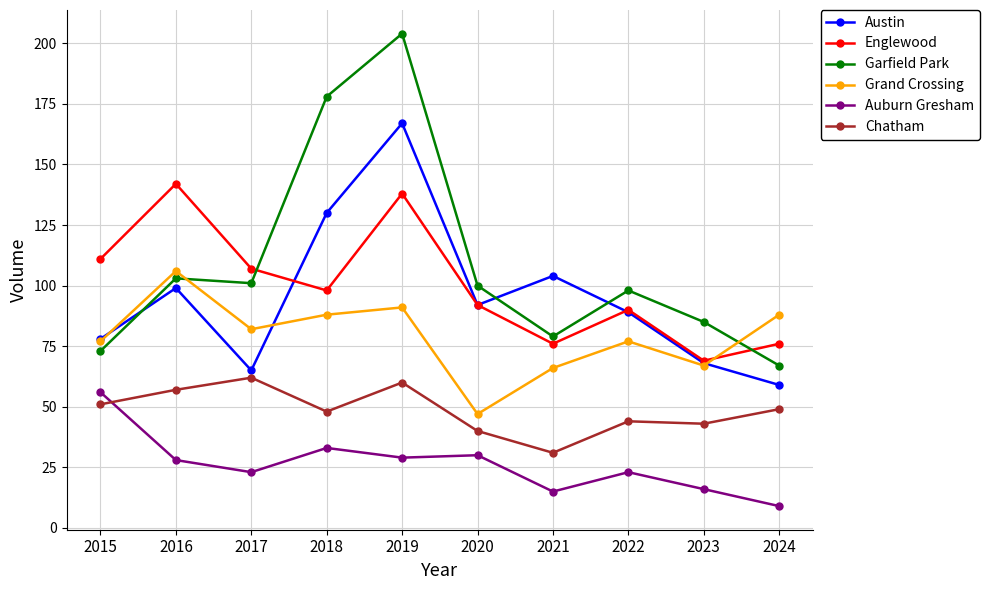

What is the difference between the maximum and minimum values in the Englewood series?

73